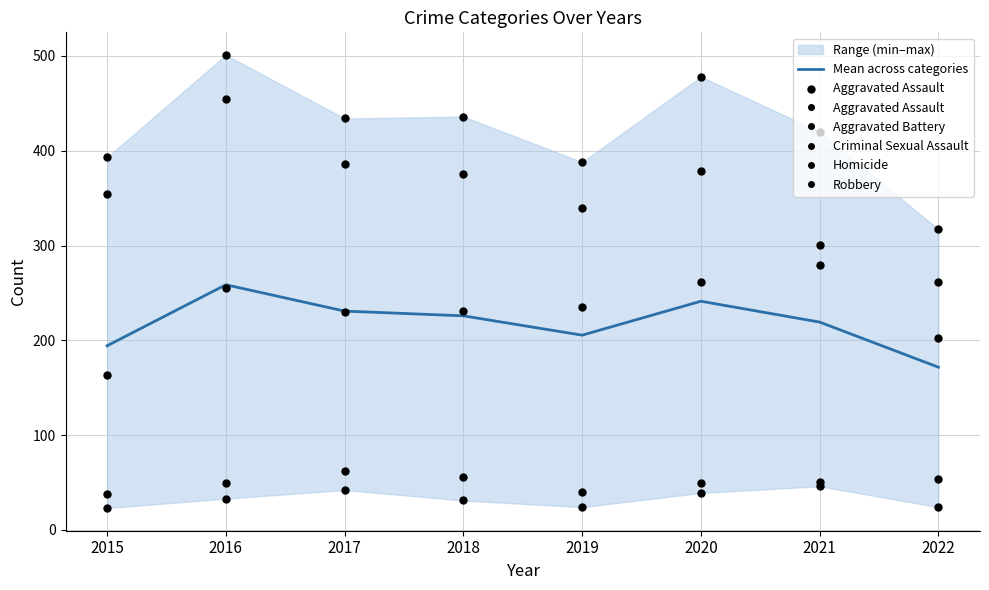

Which series reaches the minimum Y coordinate?

Aggravated Assault